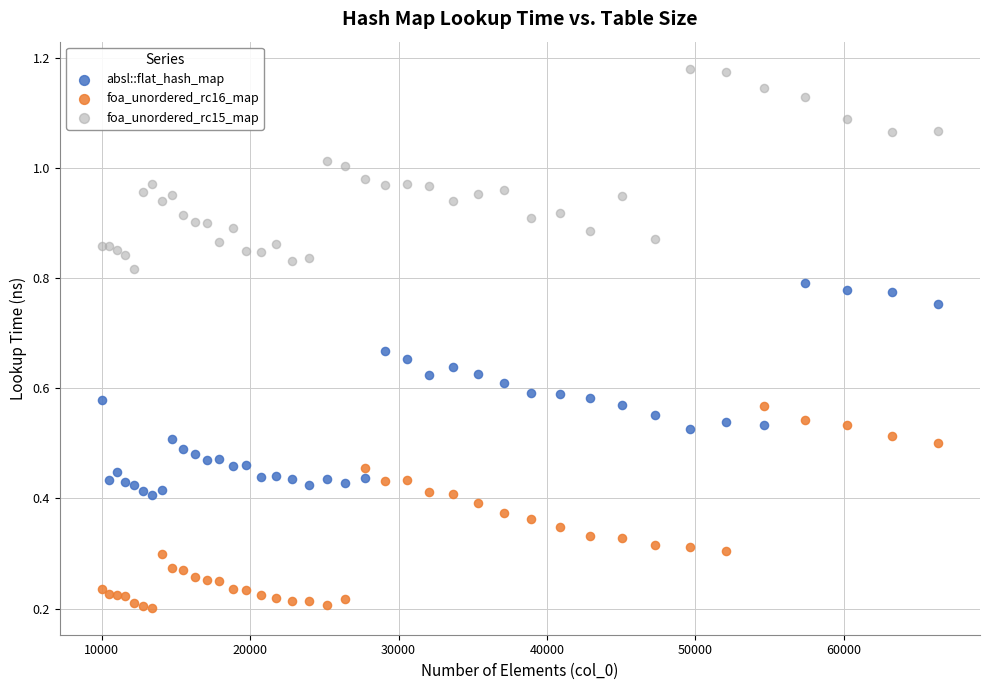

What is the X range (max minus min) for the scatter plot?

56358.0